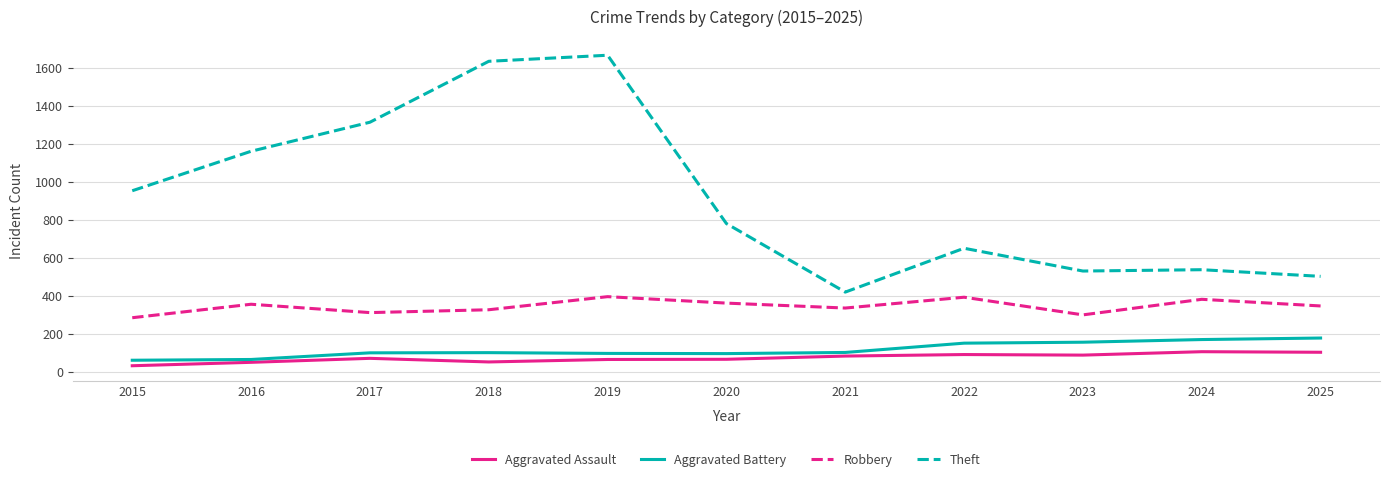

True or false: Aggravated Assault has a value of 66 at 2020.

True